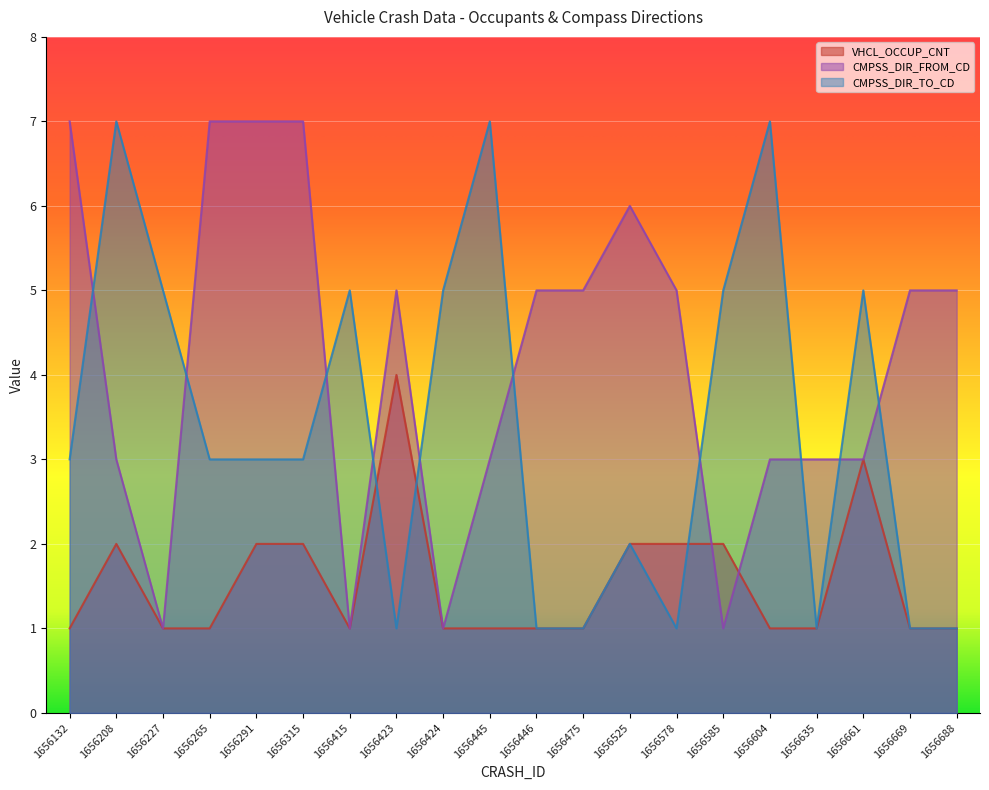

How many data points does each series have?

20